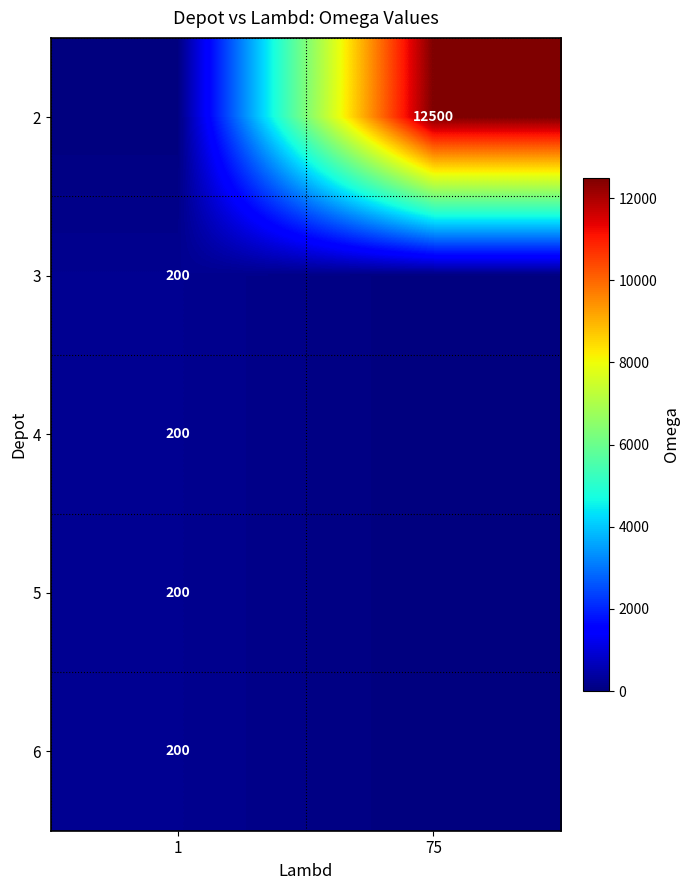

The 6 series shows 200 at 1. True or false?

True